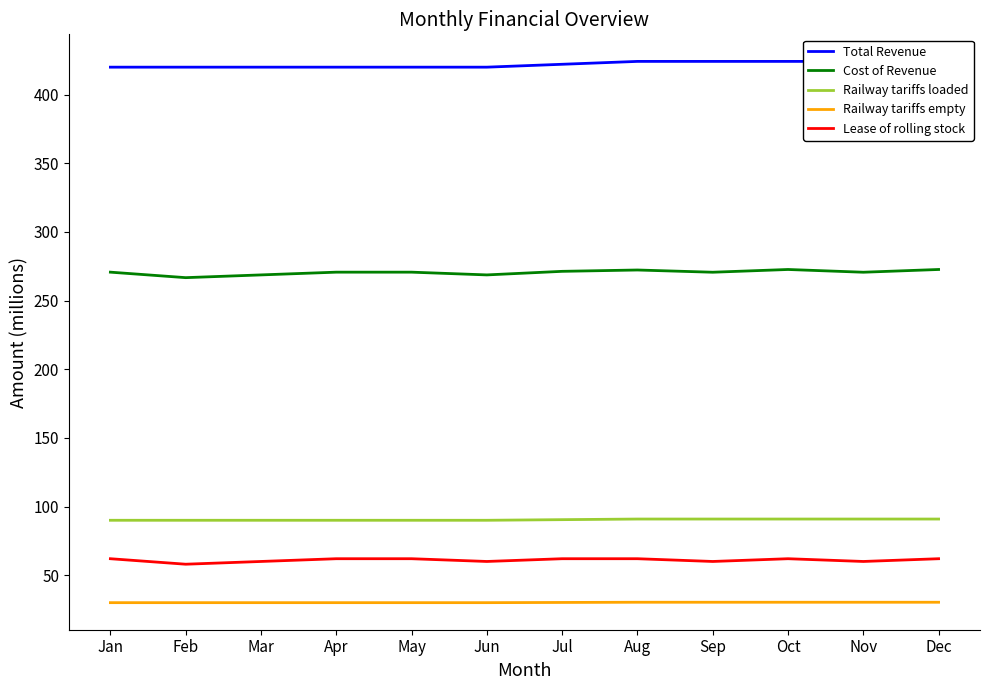

Rank the series by their maximum value, from lowest to highest.

Railway tariffs empty, Lease of rolling stock, Railway tariffs loaded, Cost of Revenue, Total Revenue